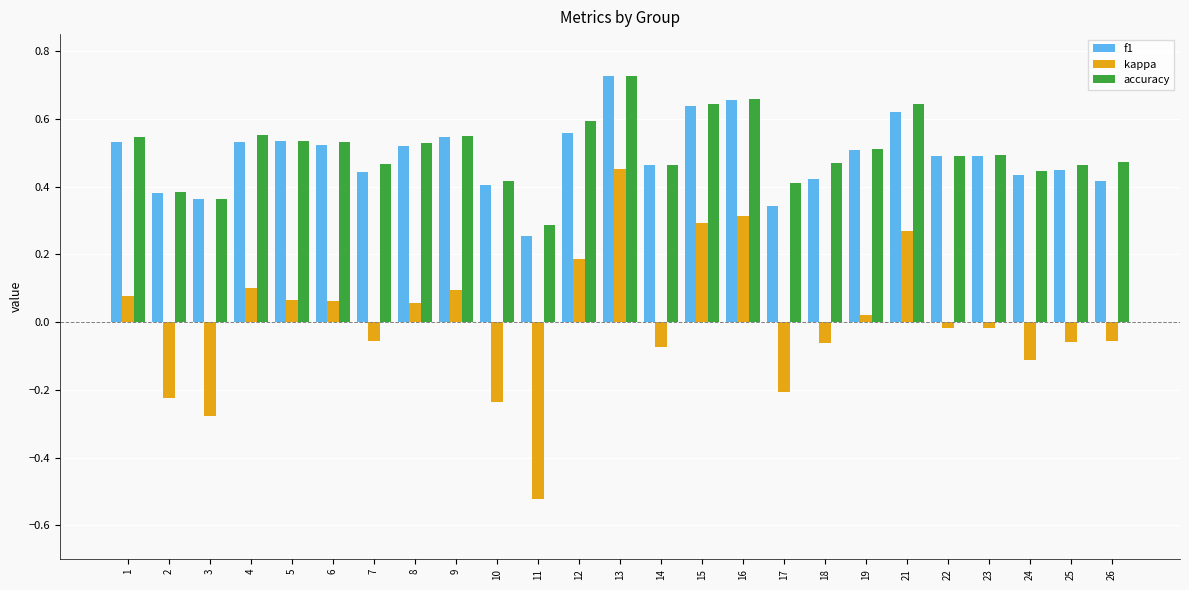

What is the total value across all series at 19?

1.0